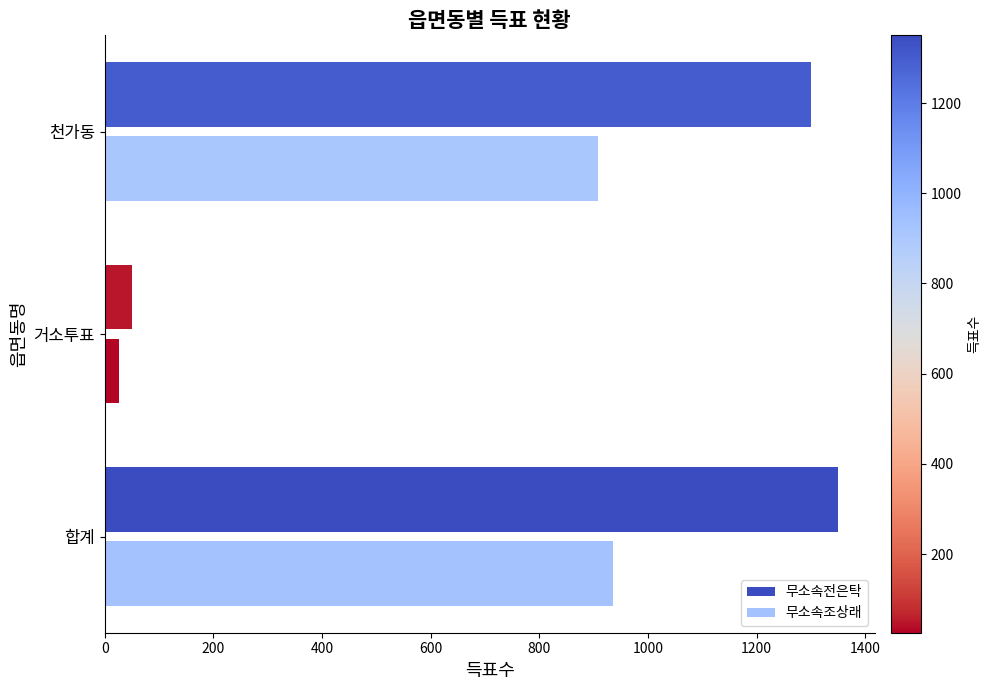

Is it true that 무소속조상래 equals 368 at 천가동?

False